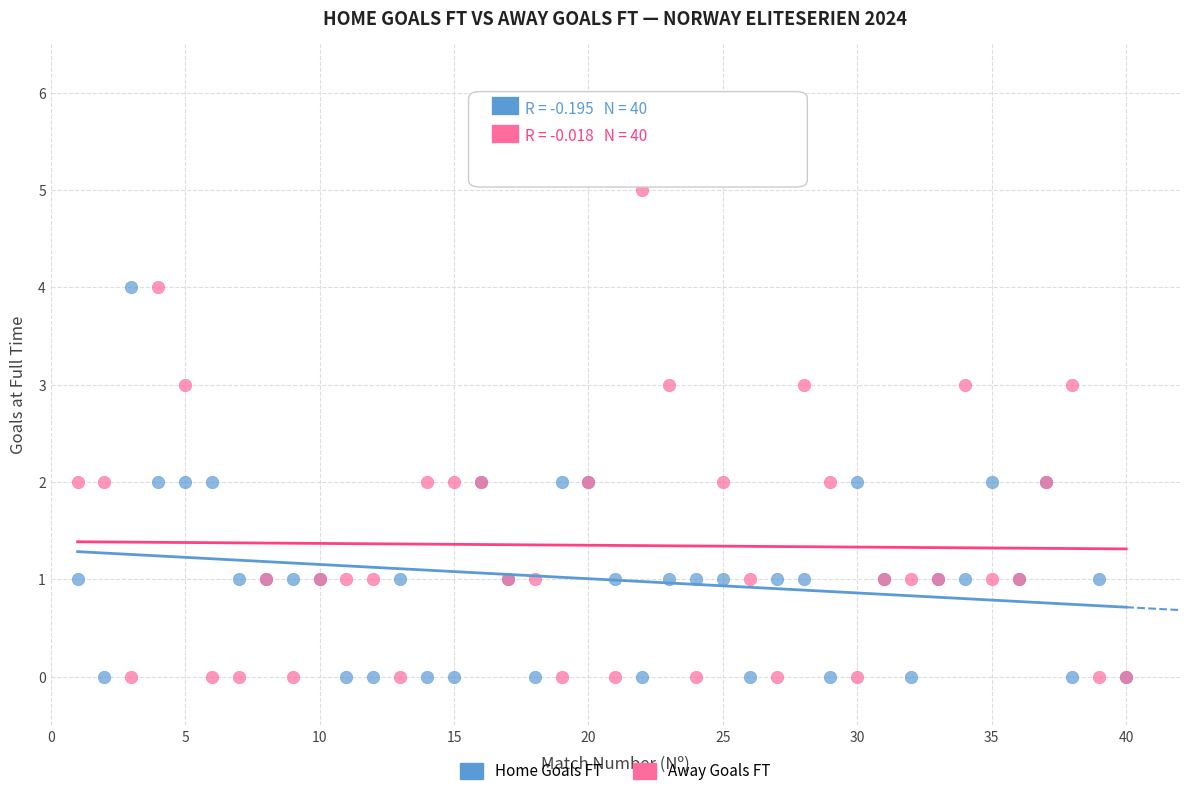

Which series has the largest Y range (max minus min)?

Away Goals FT